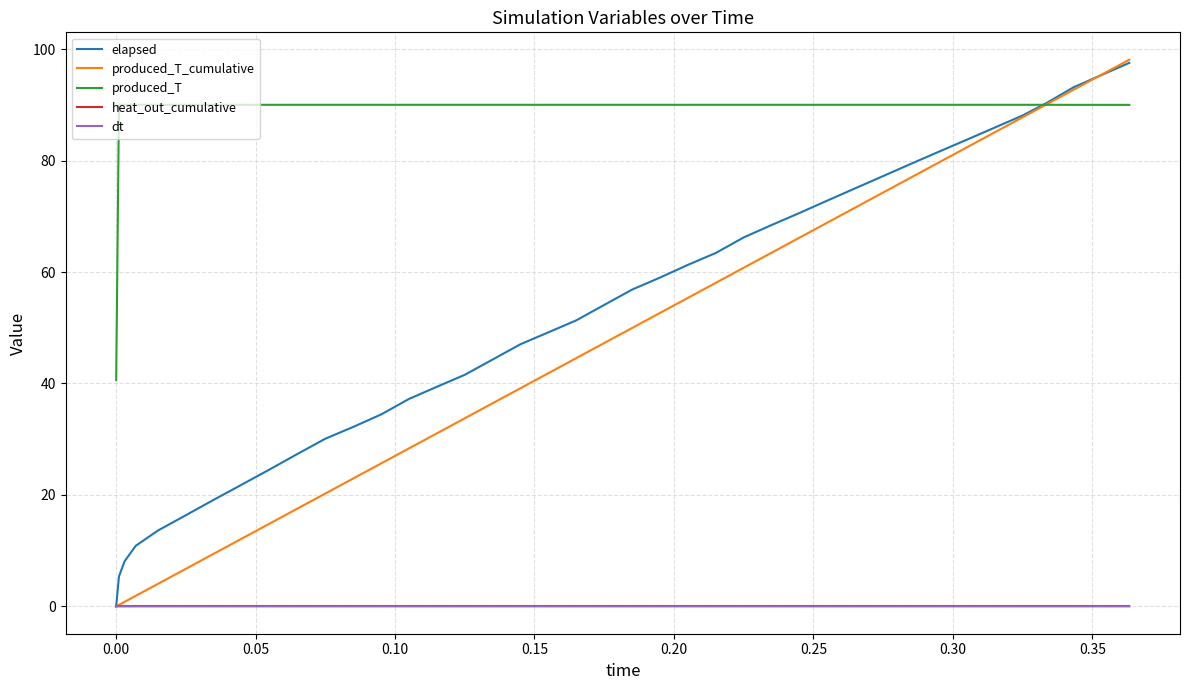

True or false: produced_T and dt intersect in this chart.

False